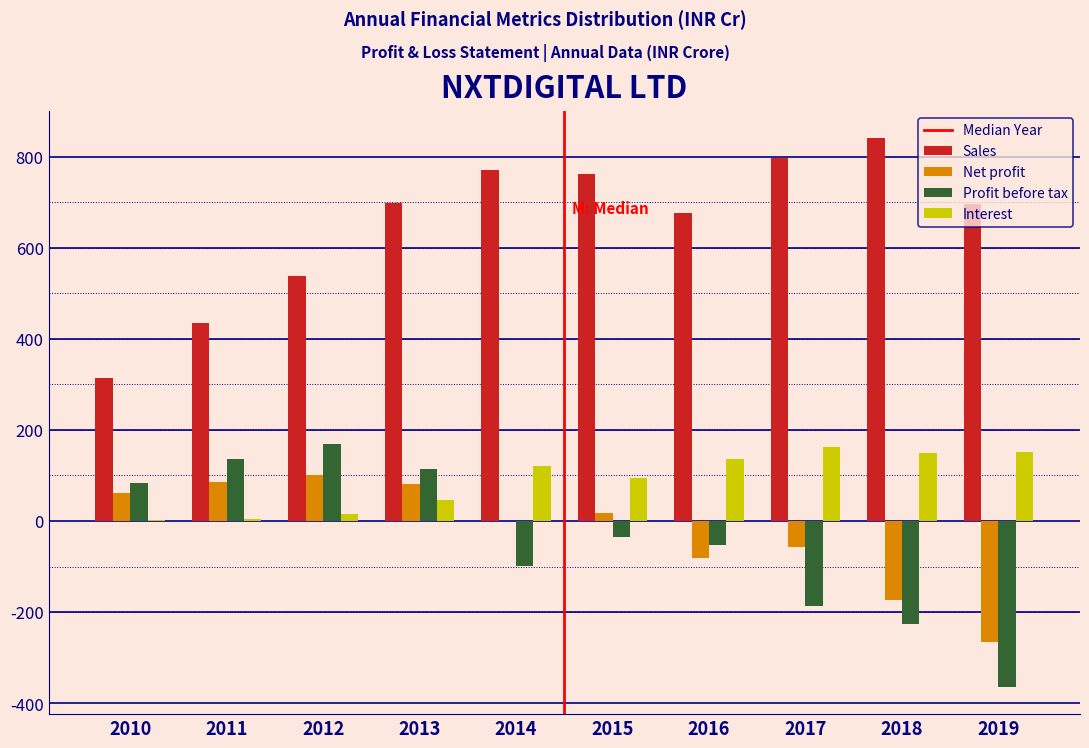

True or false: Sales has a value of 433.6 at 2011.

True